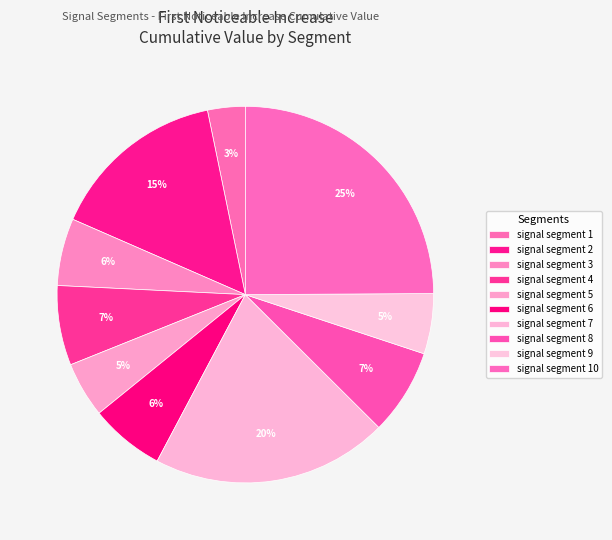

Does signal segment 5 represent more than half of the total?

No